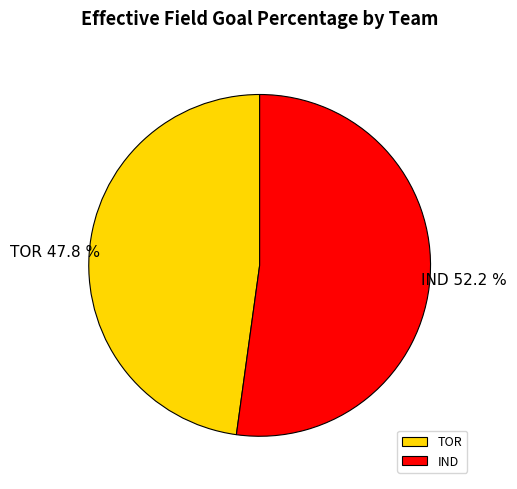

What is the smallest slice in the pie chart?

TOR